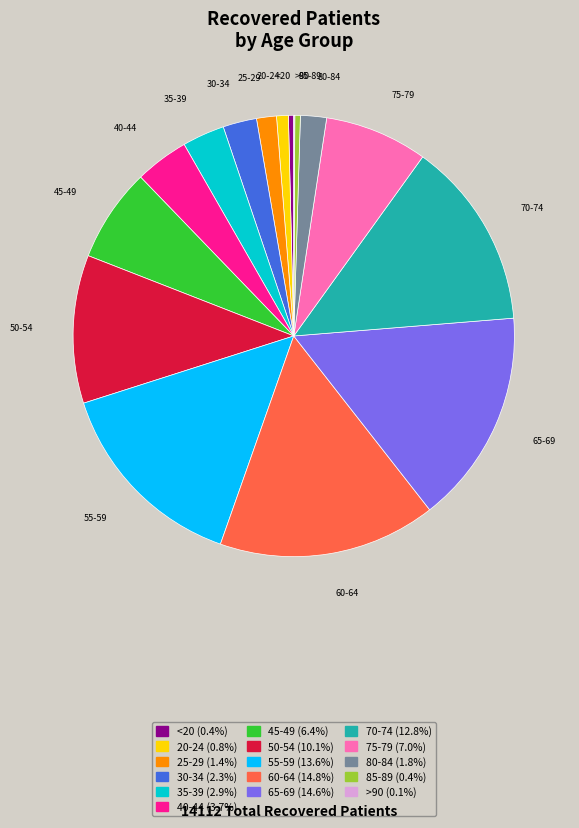

Between 25-29 and 50-54, which is larger?

50-54